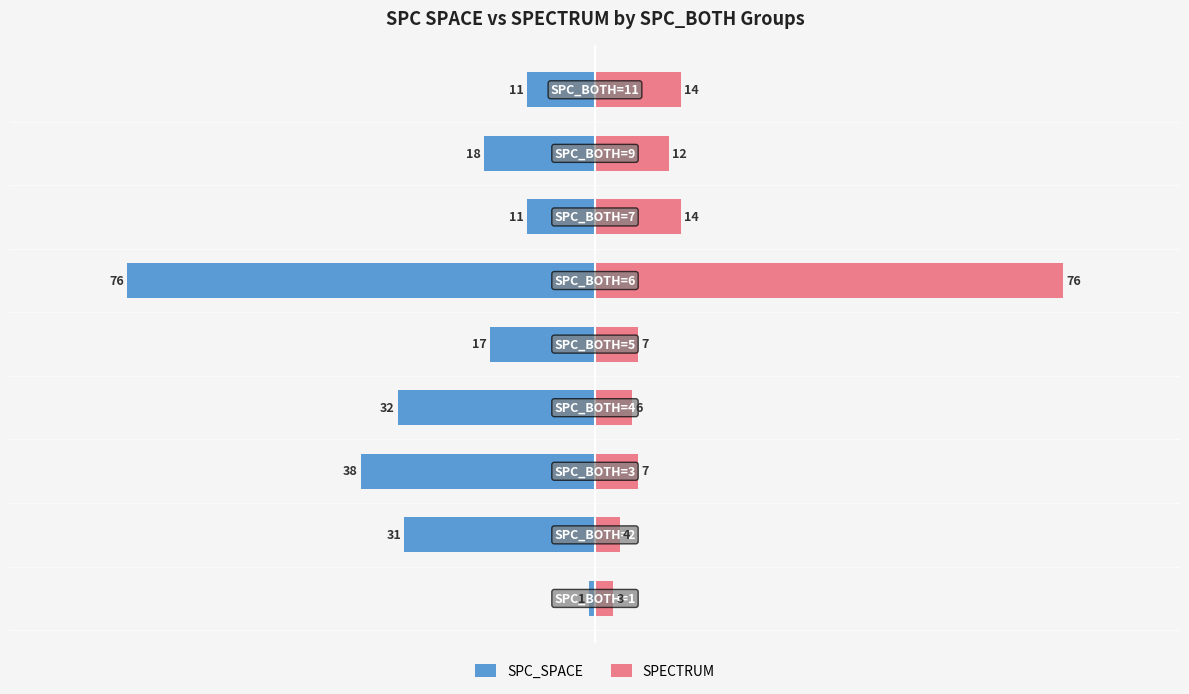

Which series changed the most between −75 and 50?

SPC_SPACE